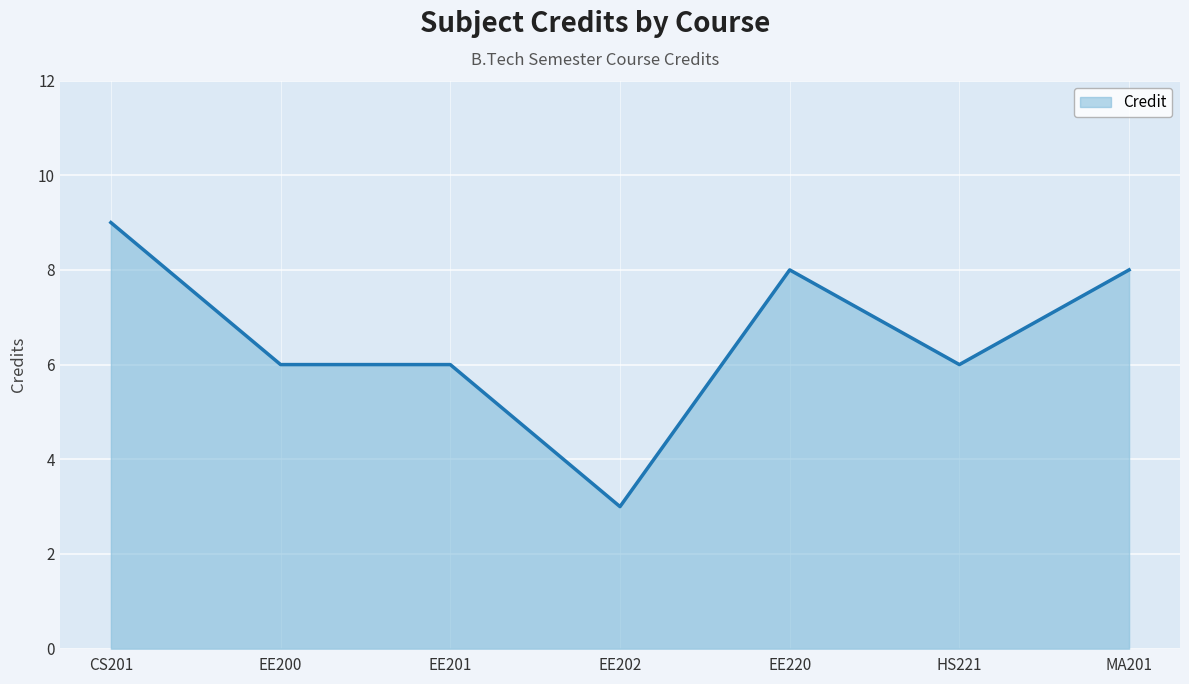

How many lines are shown in the chart?

1